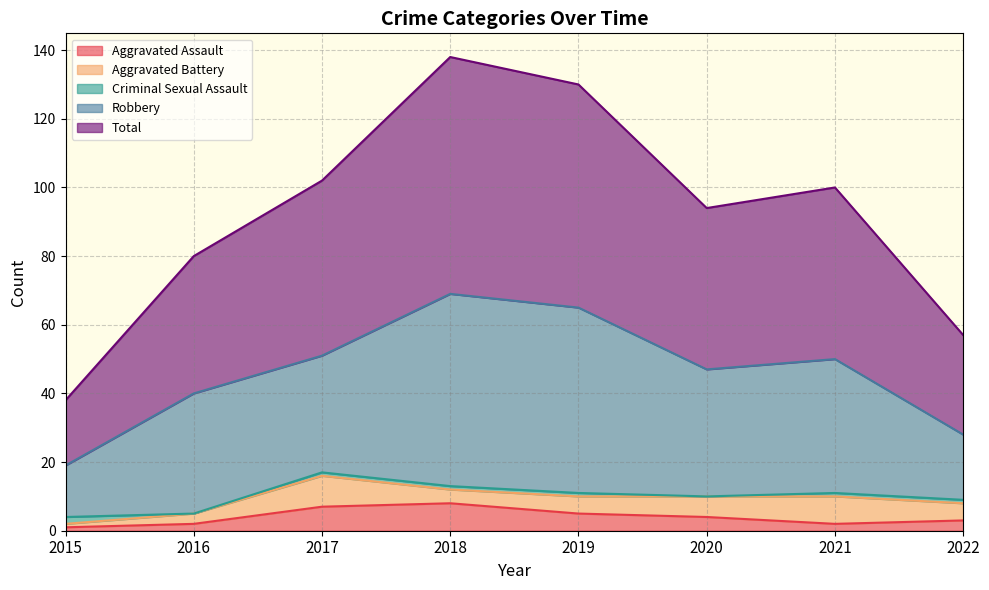

Reading left to right, transcribe all the data shown in this chart.

Aggravated Assault: 1	2	7	8	5	4	2	3
Aggravated Battery: 1	3	9	4	5	6	8	5
Criminal Sexual Assault: 2	0	1	1	1	0	1	1
Robbery: 15	35	34	56	54	37	39	19
Total: 19	40	51	69	65	47	50	29